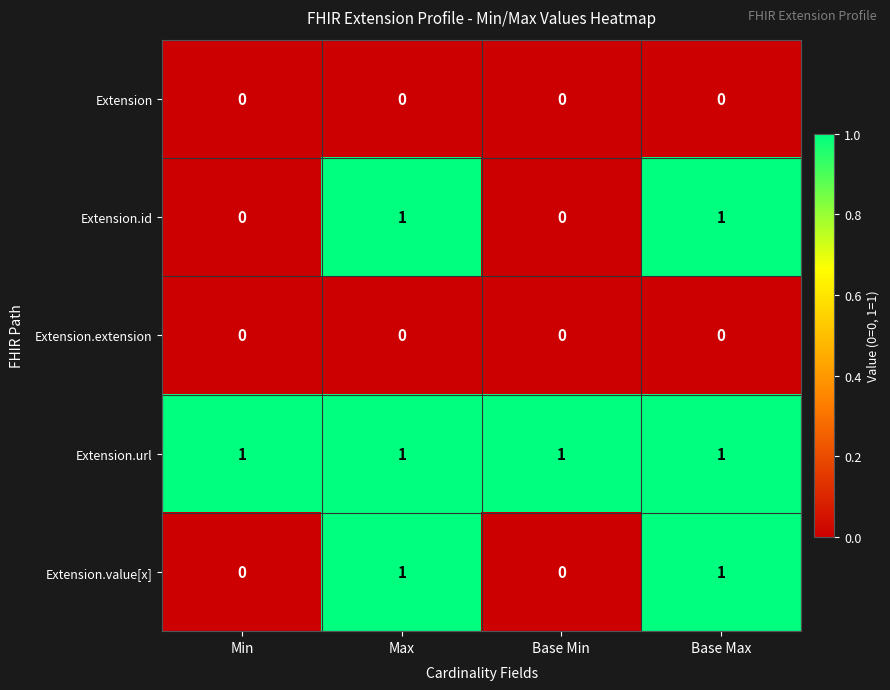

How many distinct data groups are displayed?

5